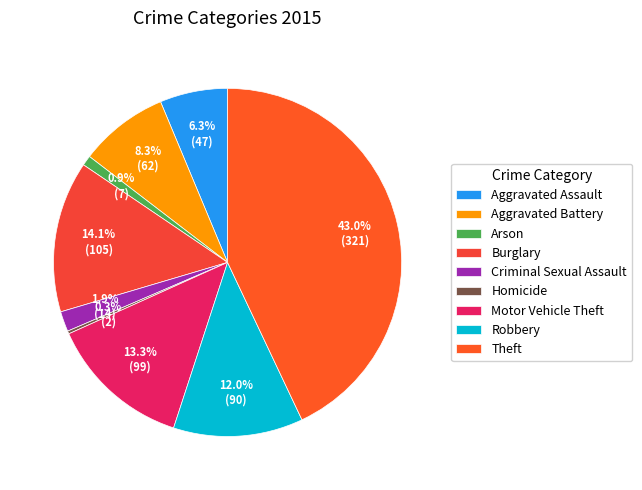

How much of the chart is everything except Motor Vehicle Theft?

86.7%